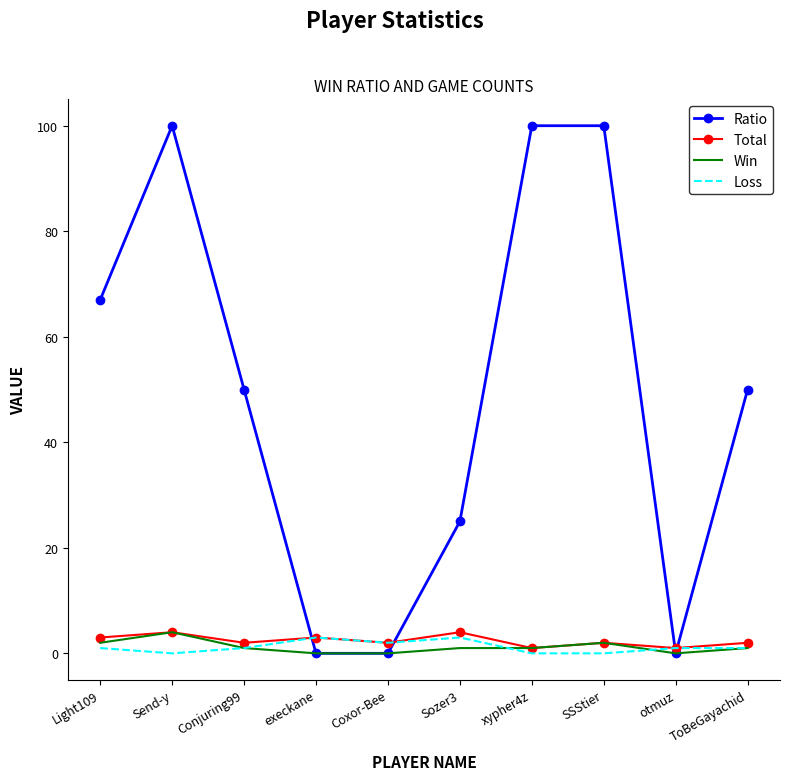

True or false: Loss and Ratio cross at least once.

True